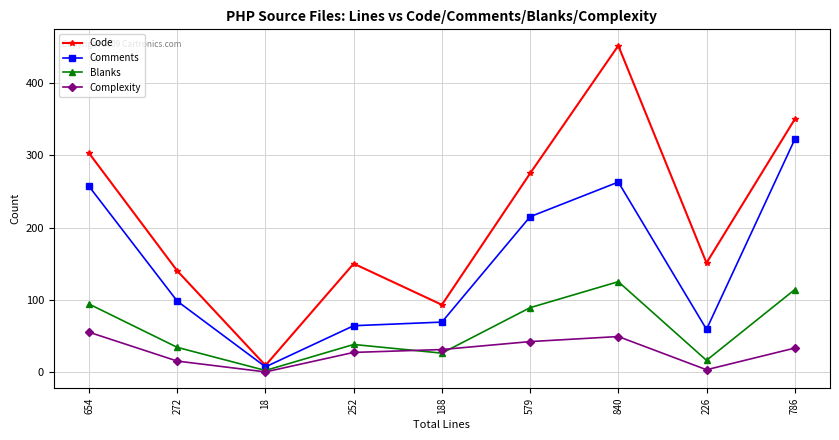

The value of Complexity at 654 is 55. True or false?

True